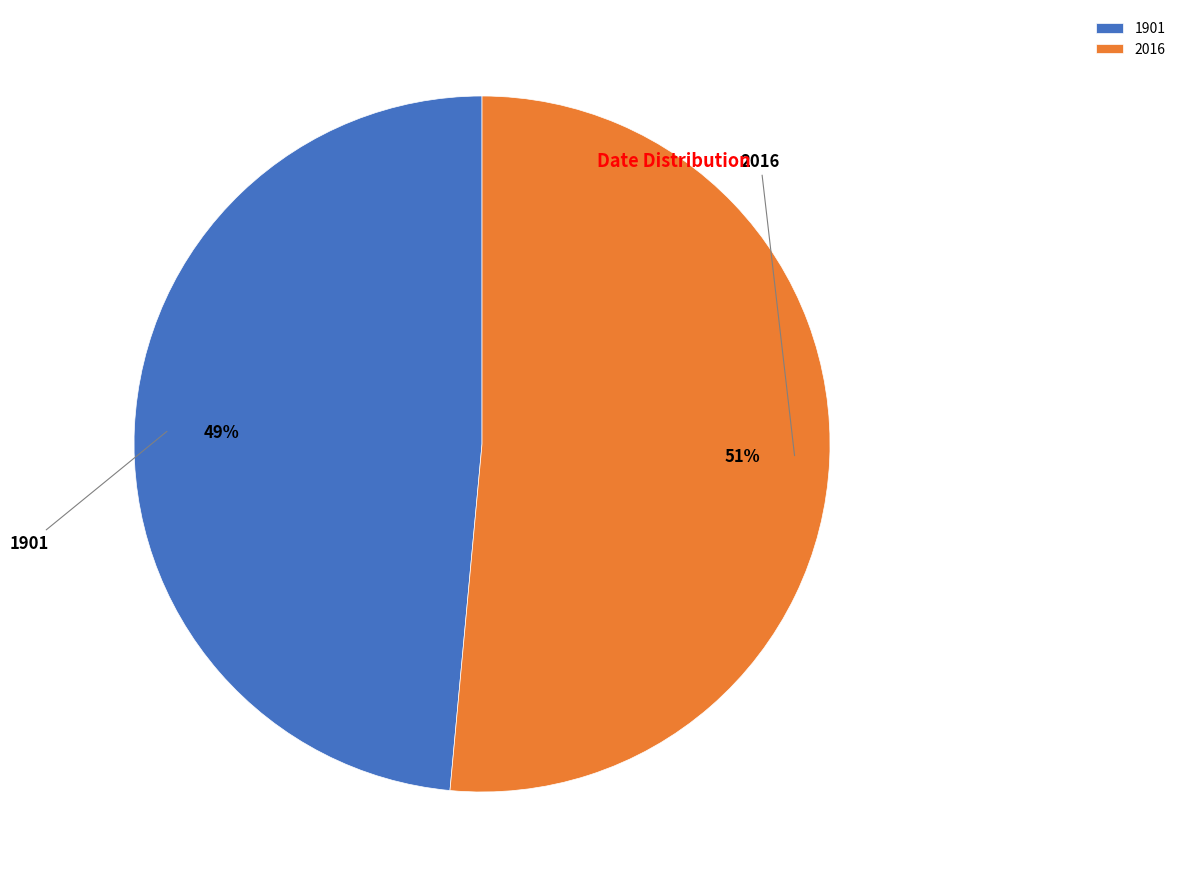

Is there a majority slice in this chart?

Yes